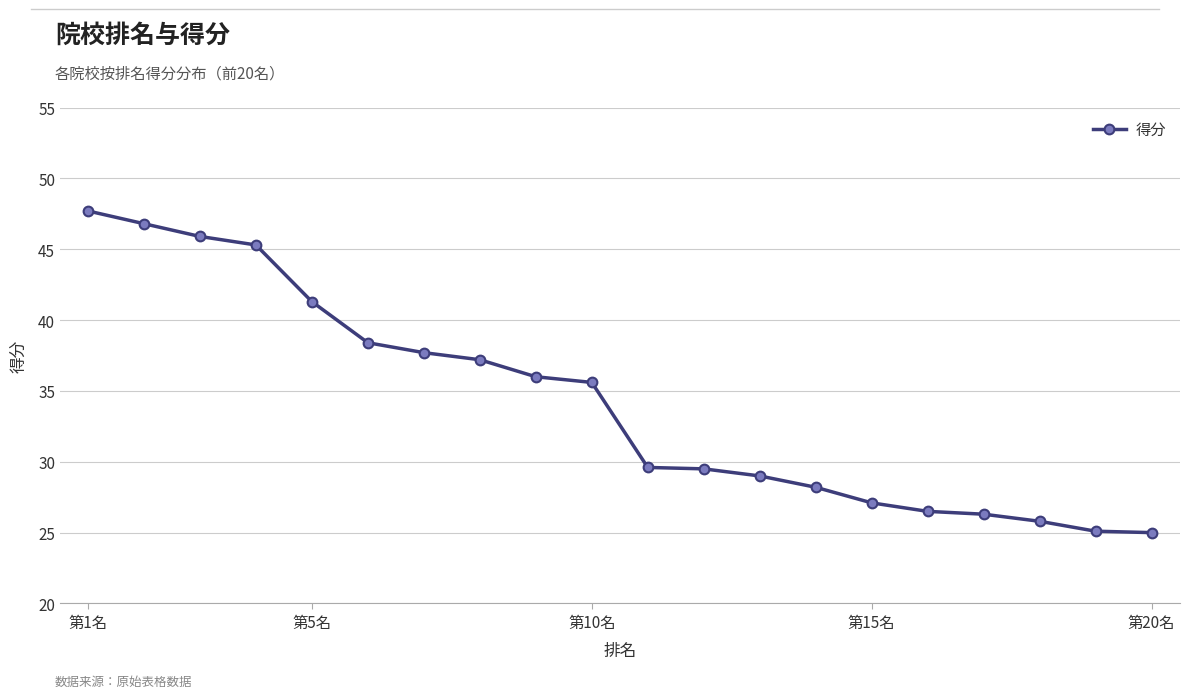

What is the minimum value shown in the chart?

25.0